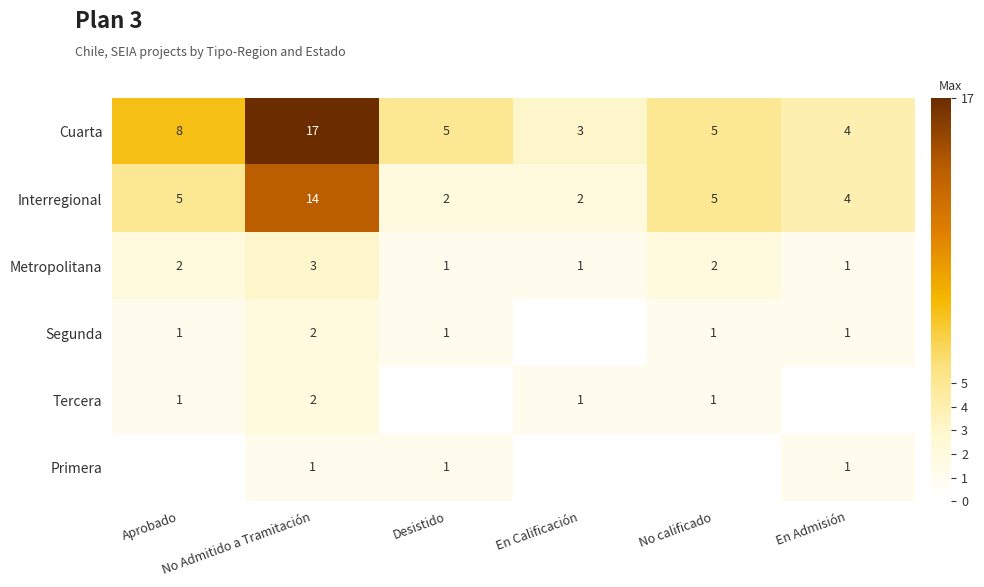

Between Aprobado and No Admitido a Tramitación, which is larger?

No Admitido a Tramitación